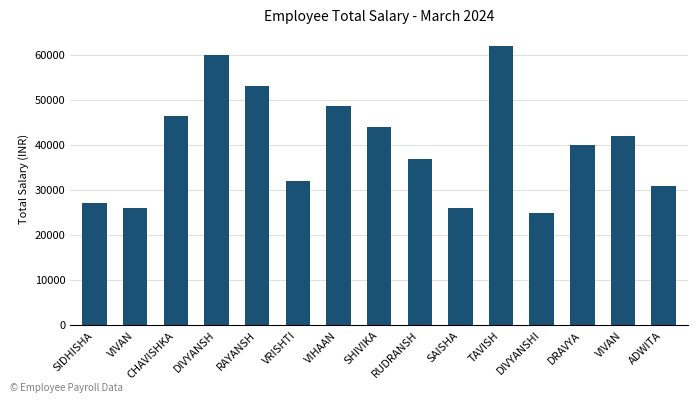

What is the label of the 11th bar from the right?

RAYANSH